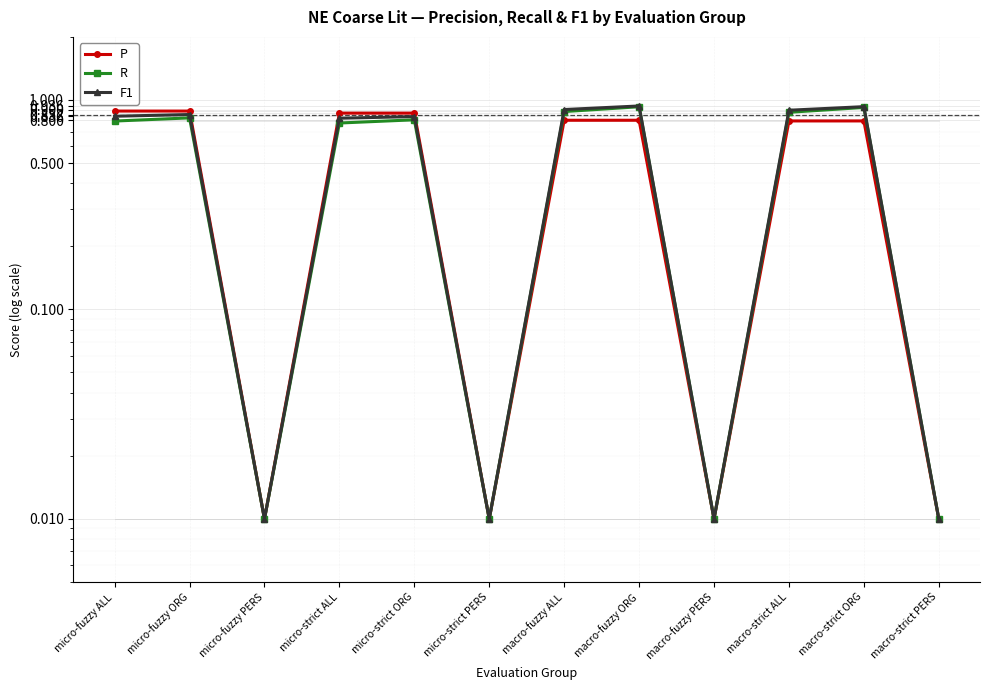

How many interior local valleys does the P series have?

3